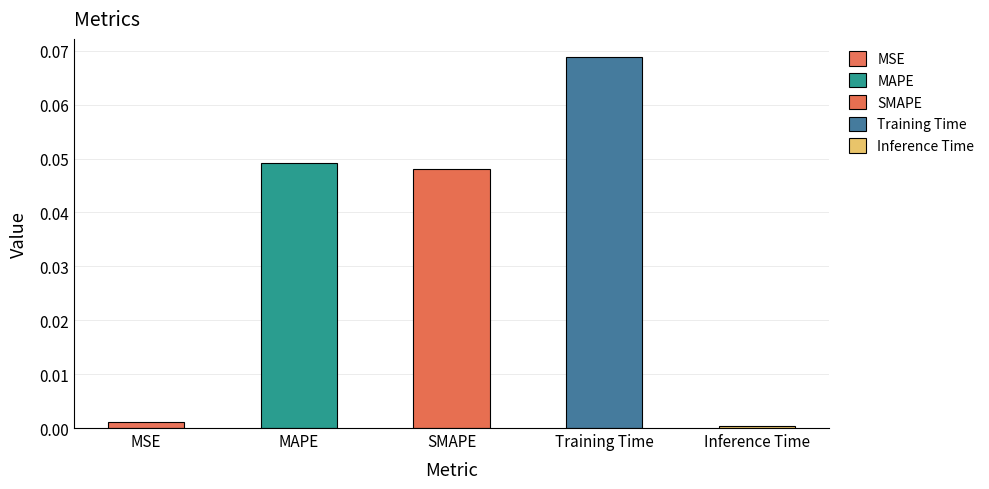

True or false: the data shows 0.0 at MAPE.

True